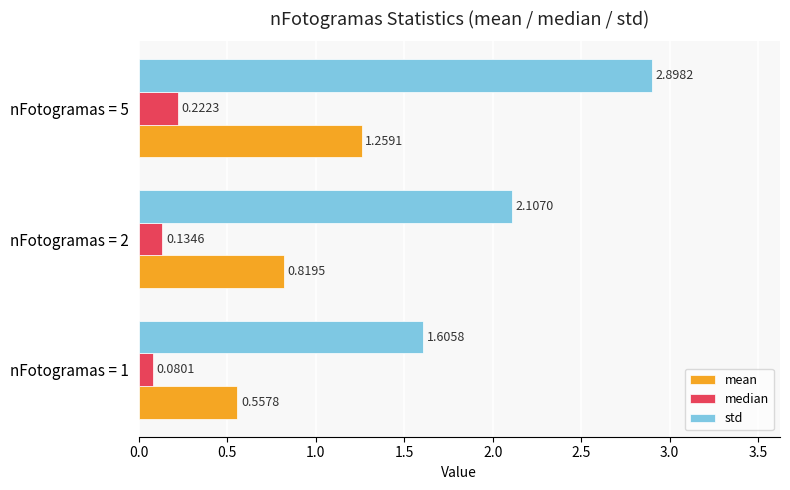

What is the difference between the std values at nFotogramas = 2 and nFotogramas = 1?

0.5